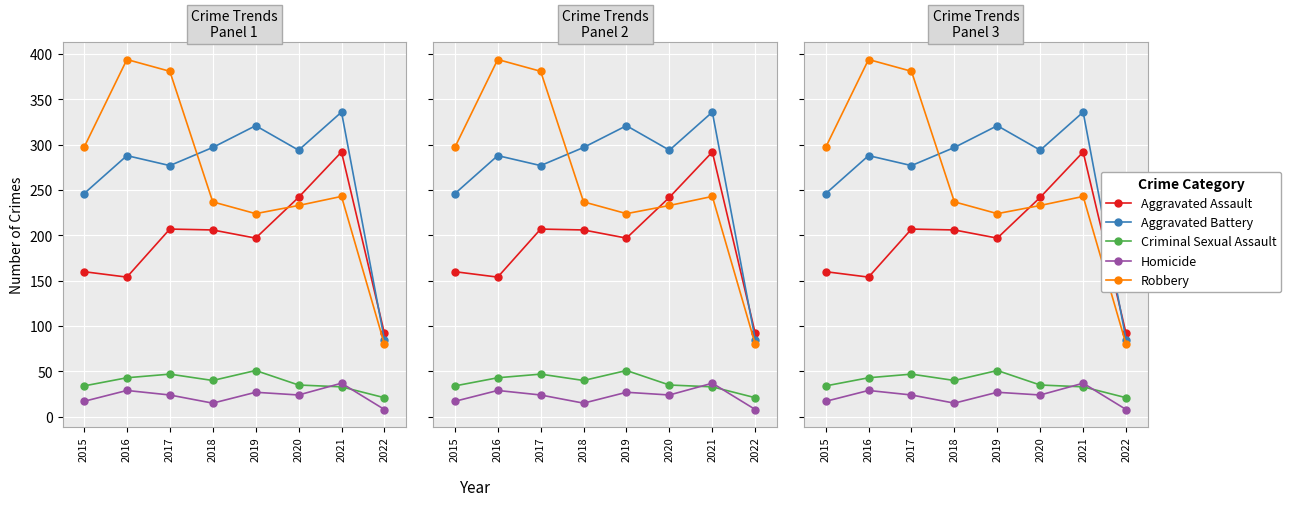

At 2022, list the series in order from smallest to largest.

Homicide, Criminal Sexual Assault, Robbery, Aggravated Battery, Aggravated Assault